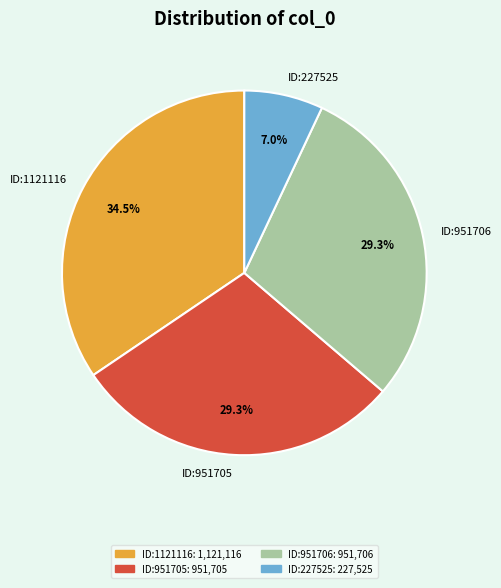

Which has a higher value, ID:1121116 or ID:227525?

ID:1121116